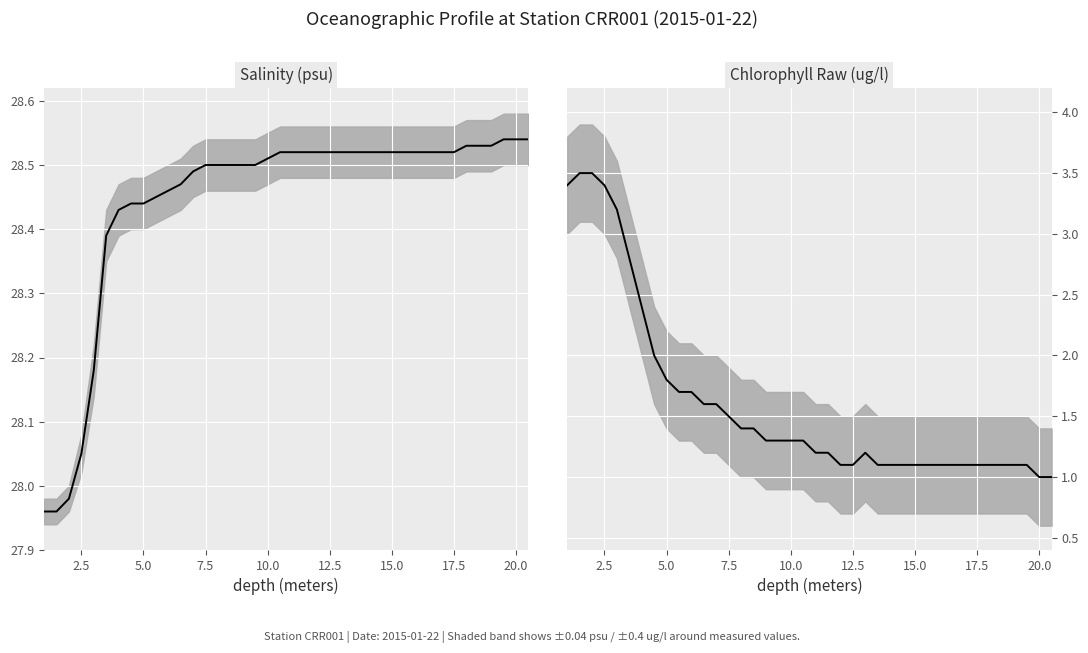

At how many categories does at least one series exceed 1?

40